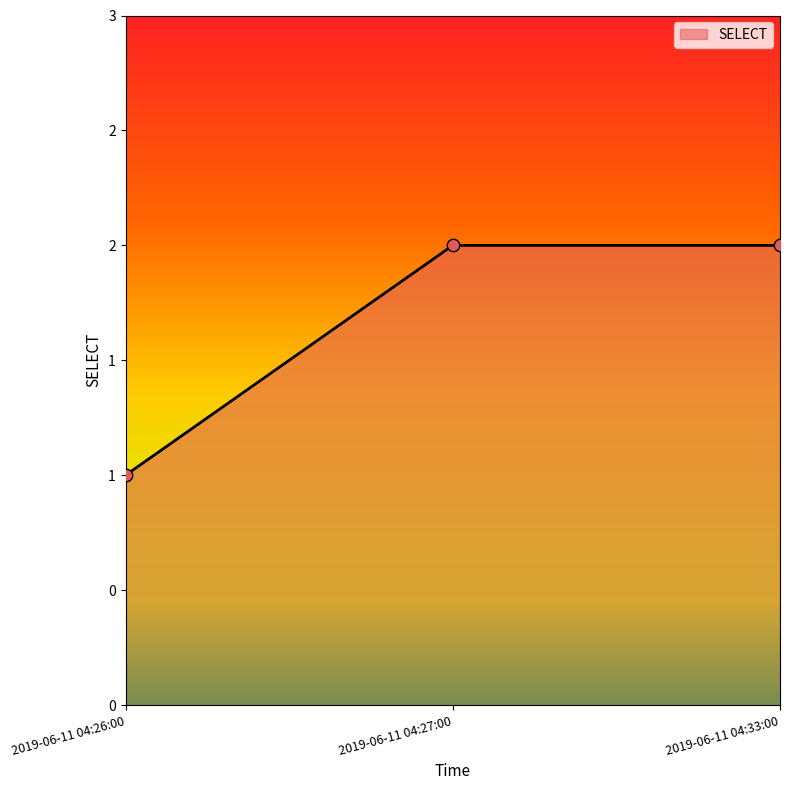

What is the change in value from 2019-06-11 04:26:00 to 2019-06-11 04:33:00?

+1